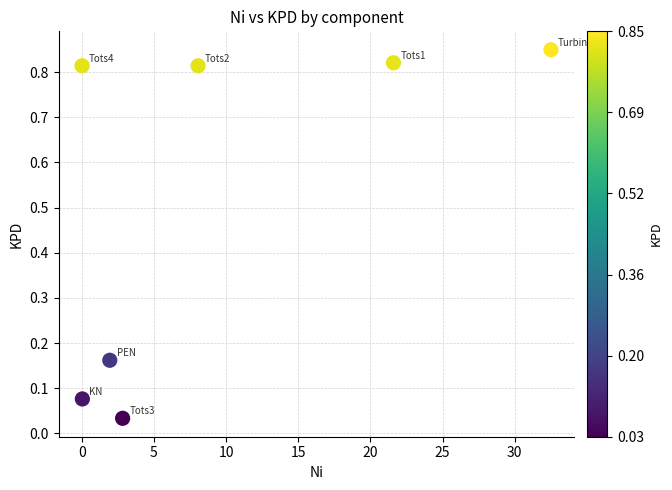

What is the range of X values (max minus min)?

32.5